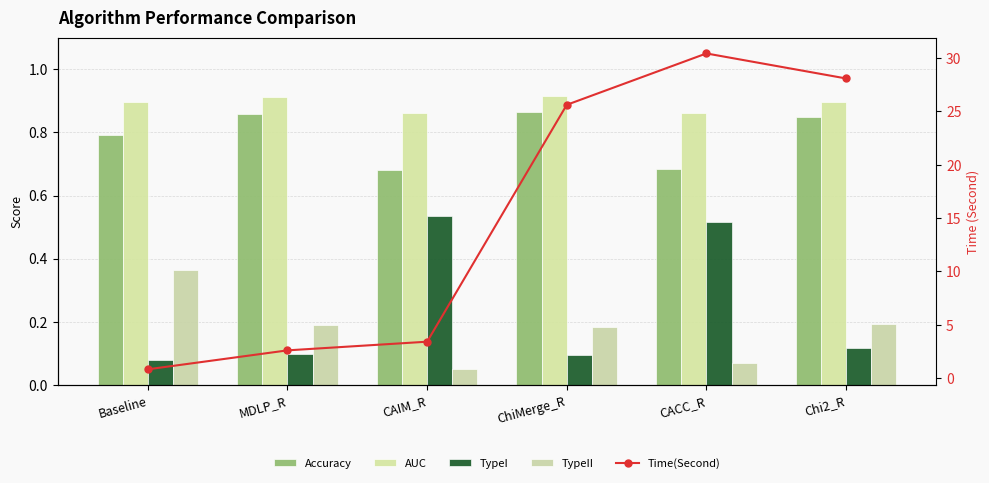

Which label corresponds to the smallest value in the chart?

CAIM_R